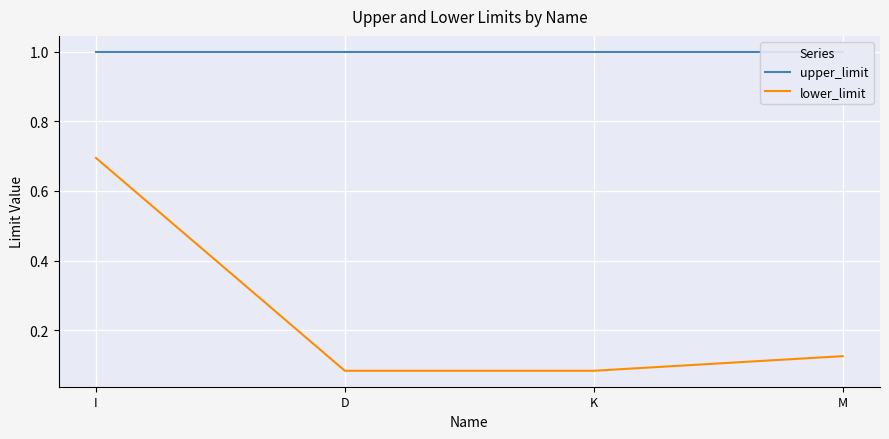

Reading left to right, list all the values displayed in this chart.

upper_limit: 1.0	1.0	1.0	1.0
lower_limit: 0.7	0.1	0.1	0.1